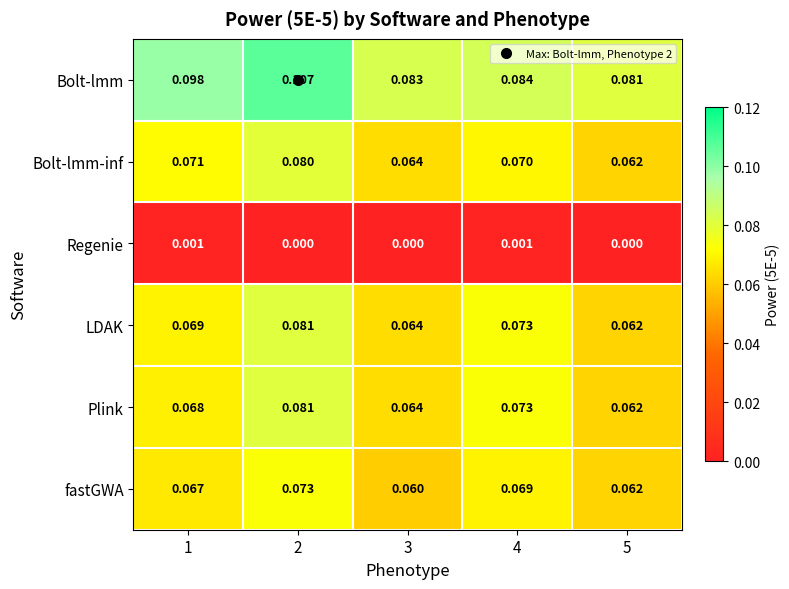

Between 2 and 4, which series saw the biggest shift?

Bolt-lmm